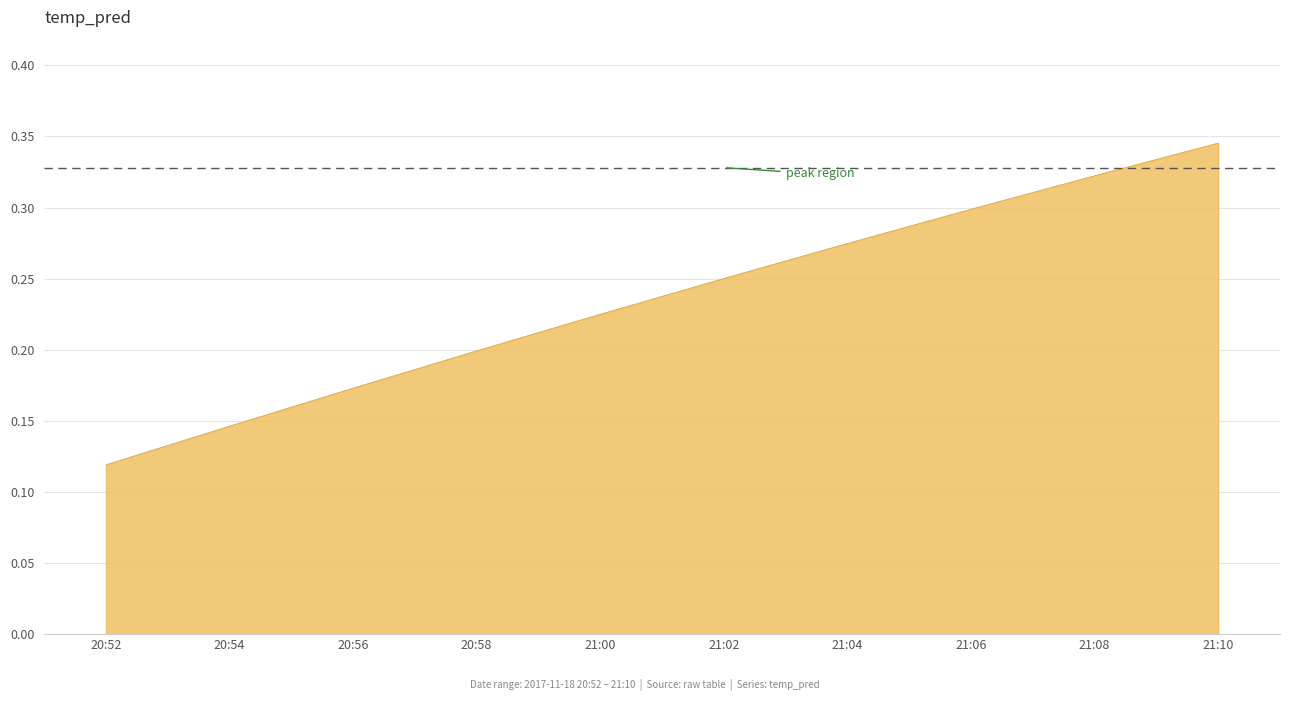

Which has a higher value, 20:54 or 21:04?

21:04